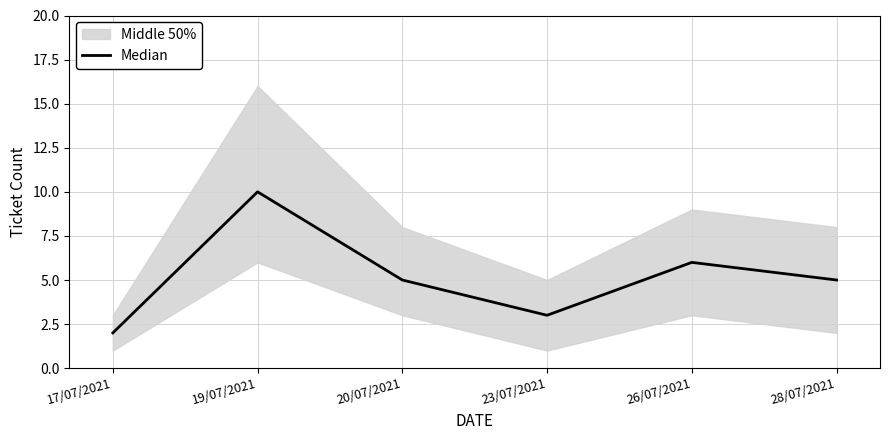

Reading left to right, transcribe all the data shown in this chart.

2	10	5	3	6	5